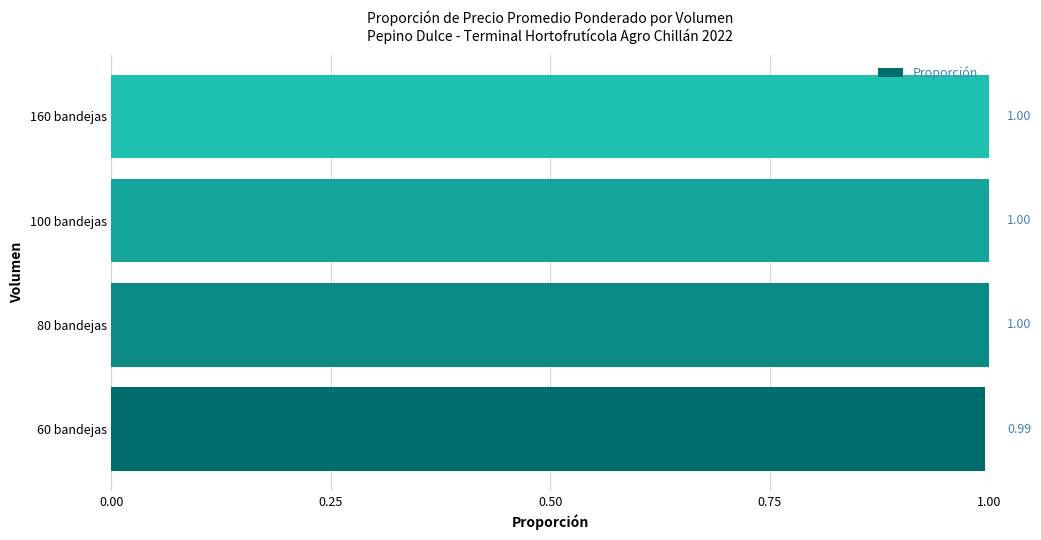

What is the average value?

1.0